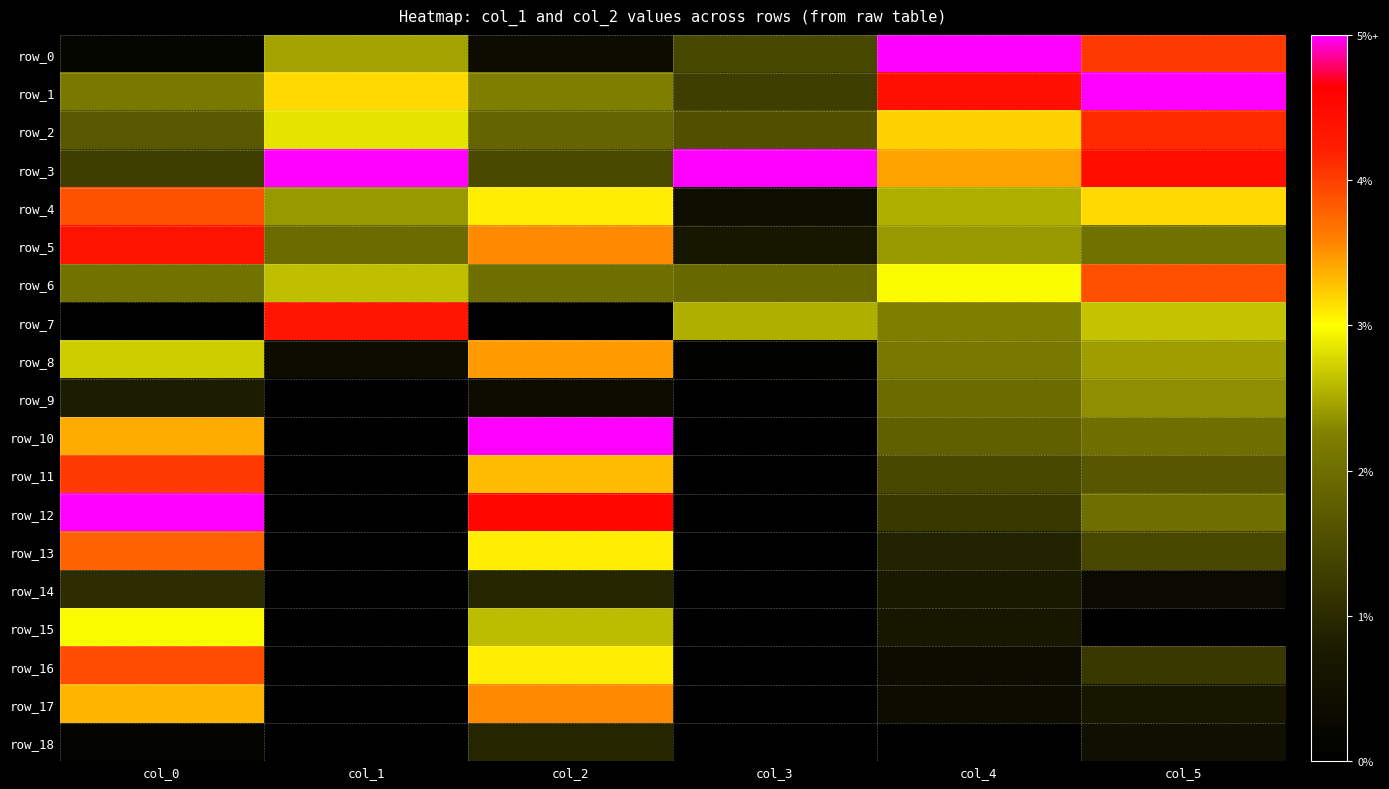

True or false: row_14 has a value of 0.0 at col_3.

True